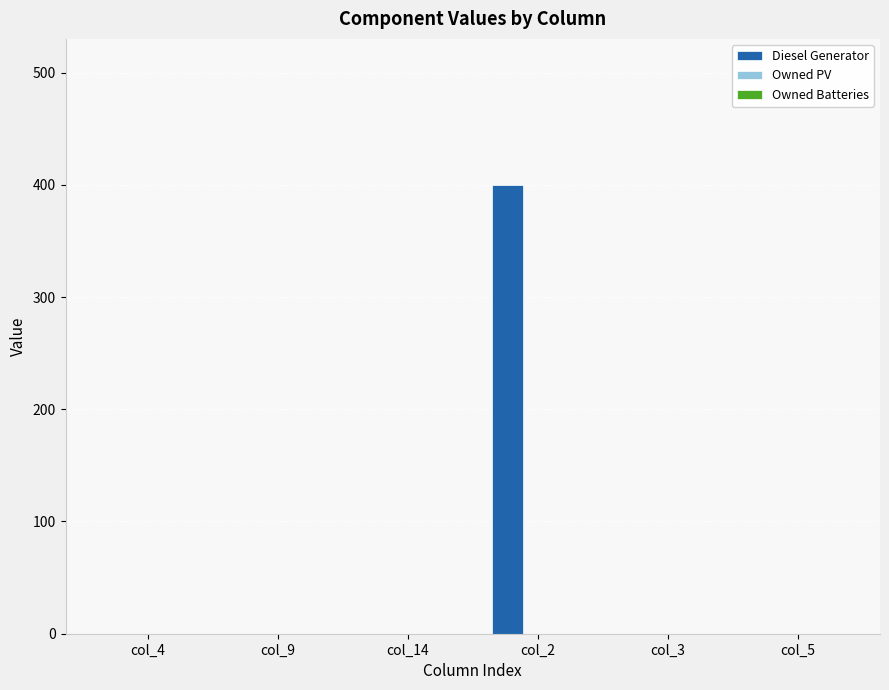

Which has a higher value, col_2 or col_5?

col_2